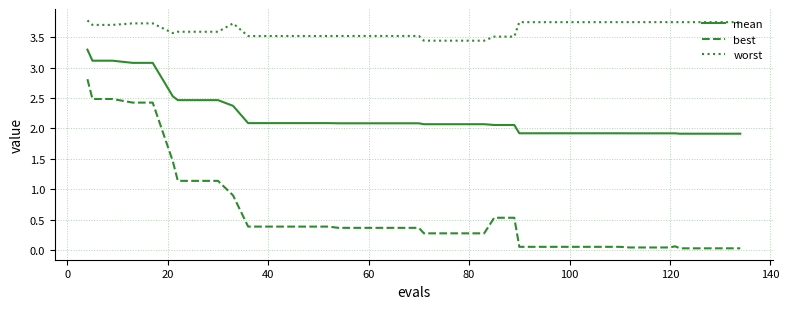

What is the difference between the maximum and minimum values in the best series?

2.8